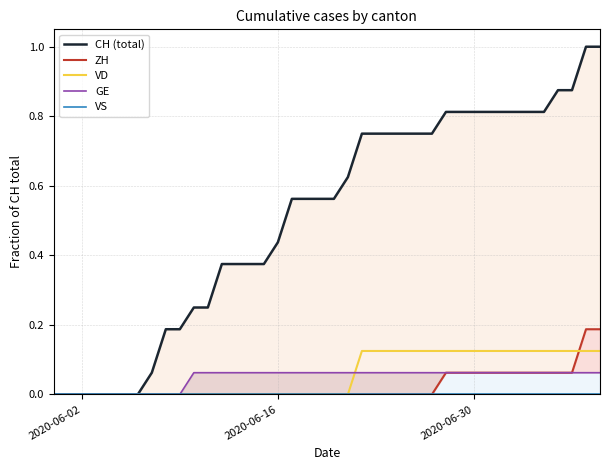

What is the difference between the second highest and minimum values in the VD series?

0.1